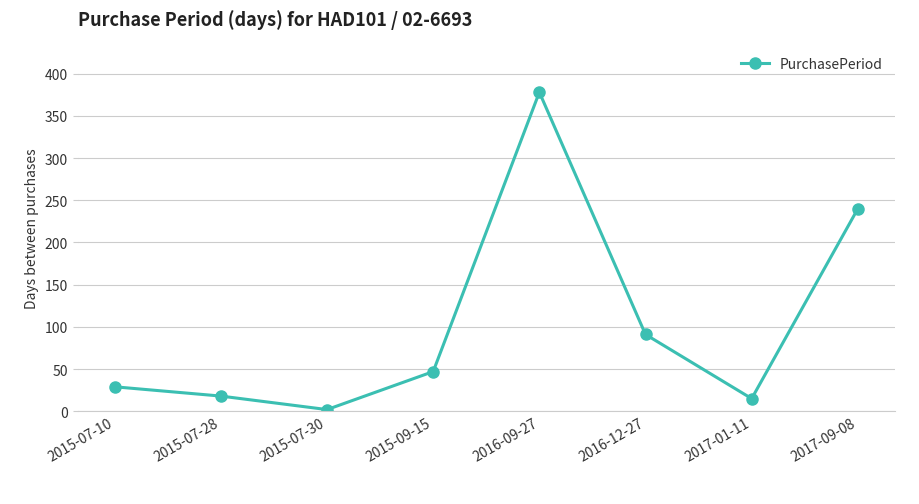

Read the value at 2015-09-15.

47